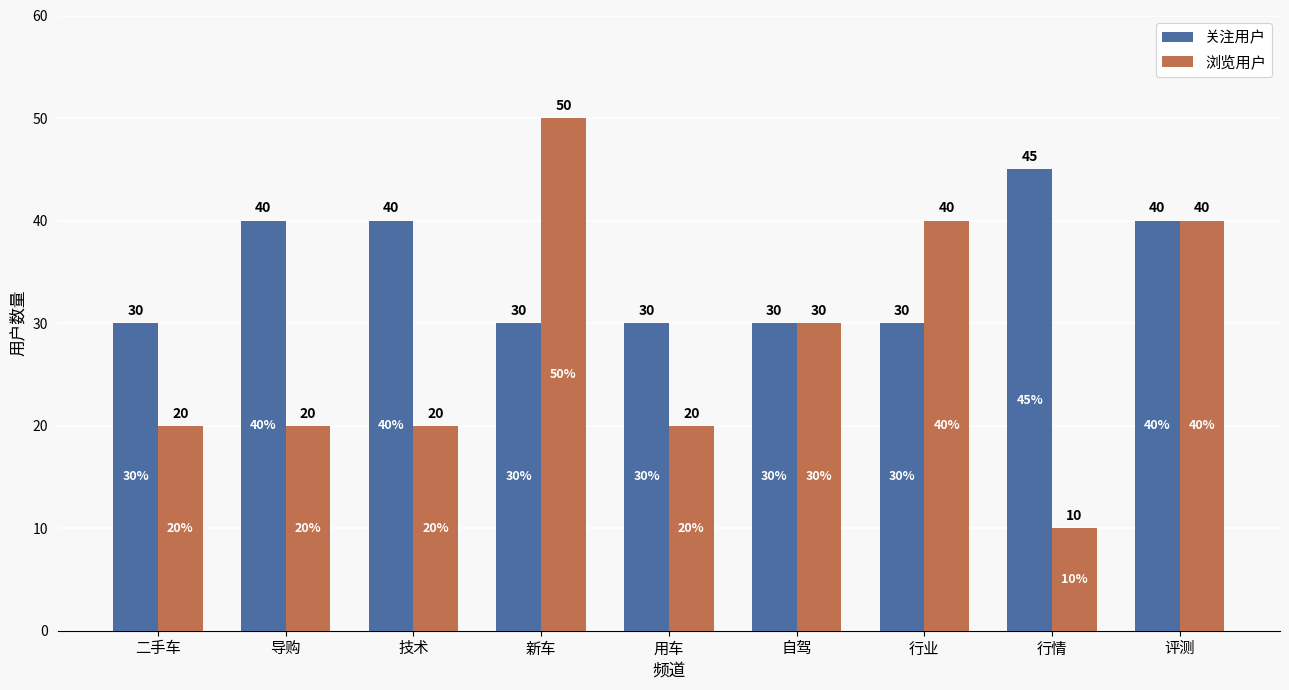

At how many categories does at least one series exceed 38?

6